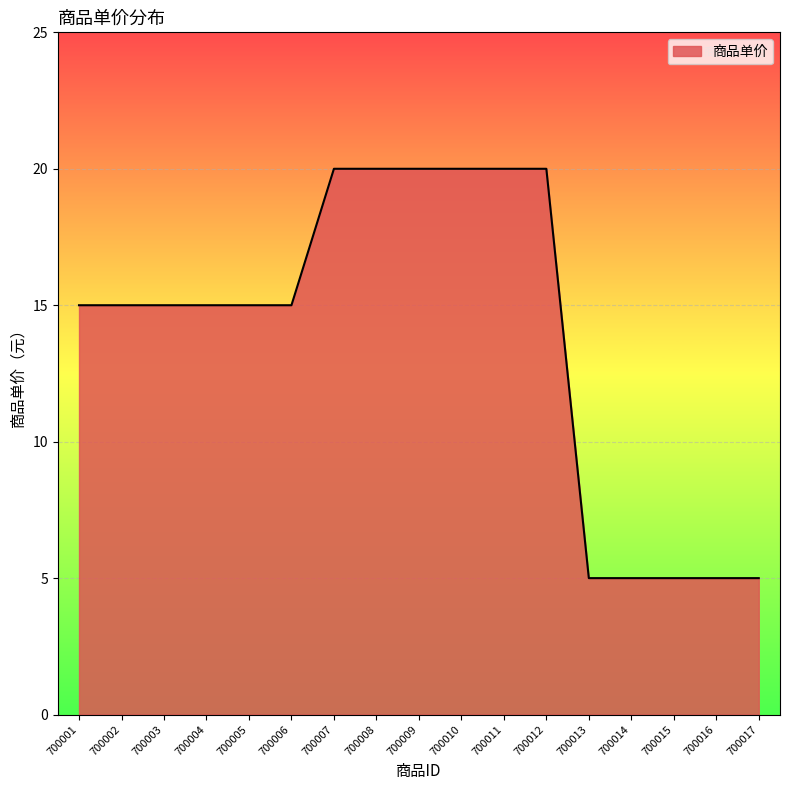

The value at 700007 is 10. True or false?

False